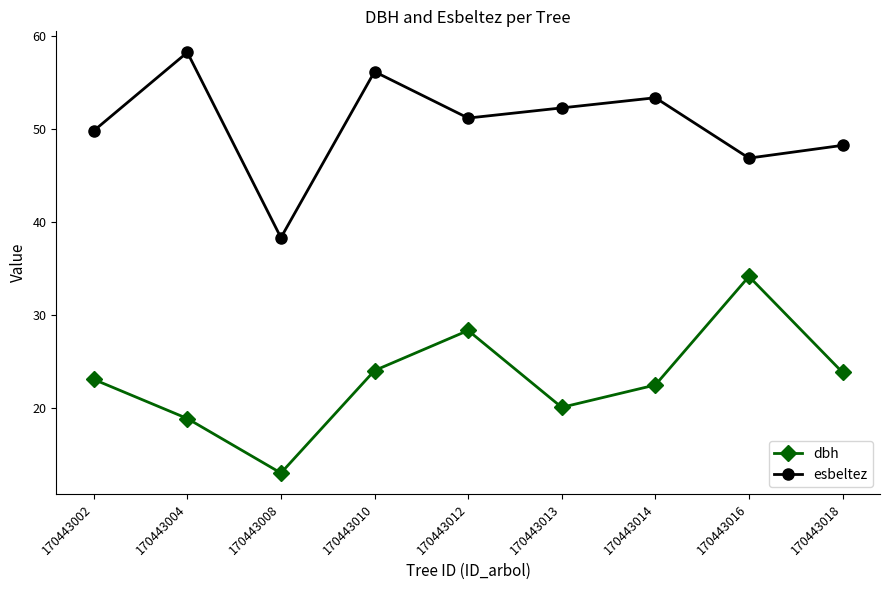

At how many categories does at least one series exceed 43?

8